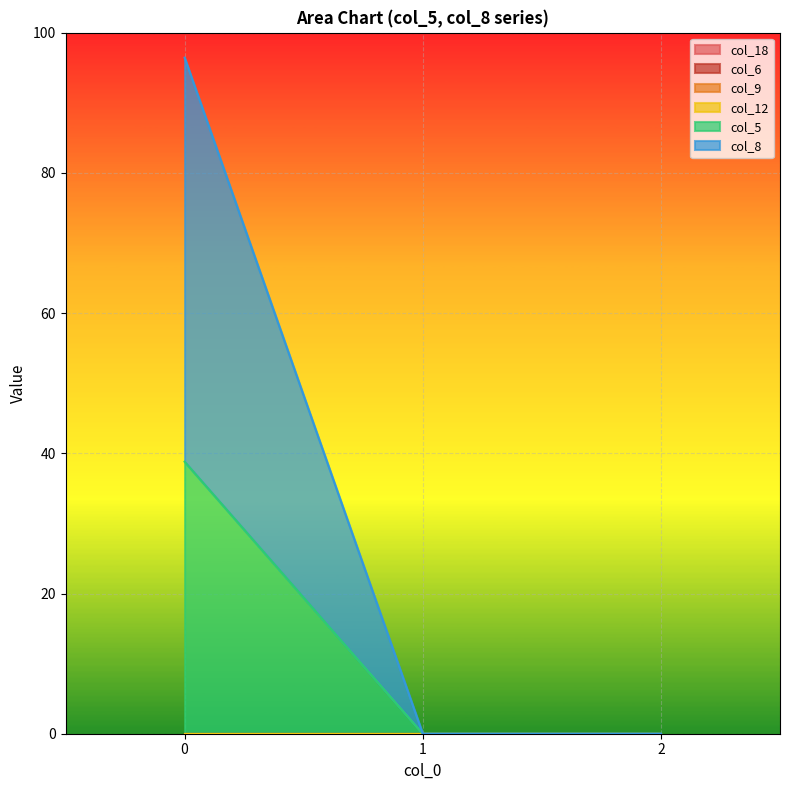

At how many categories does at least one series exceed 22?

1